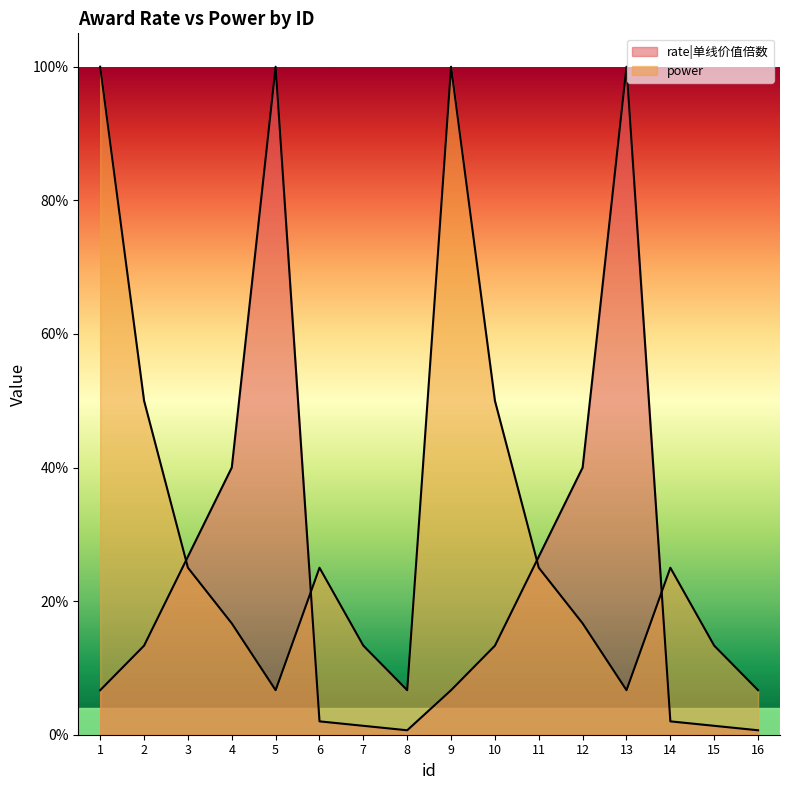

Reading left to right, extract all data points from this chart.

rate|单线价值倍数: 1=0.1	2=0.1	3=0.3	4=0.4	5=1.0	6=0.0	7=0.0	8=0.0	9=0.1	10=0.1	11=0.3	12=0.4	13=1.0	14=0.0	15=0.0	16=0.0
power: 1=1.0	2=0.5	3=0.2	4=0.2	5=0.1	6=0.2	7=0.1	8=0.1	9=1.0	10=0.5	11=0.2	12=0.2	13=0.1	14=0.2	15=0.1	16=0.1